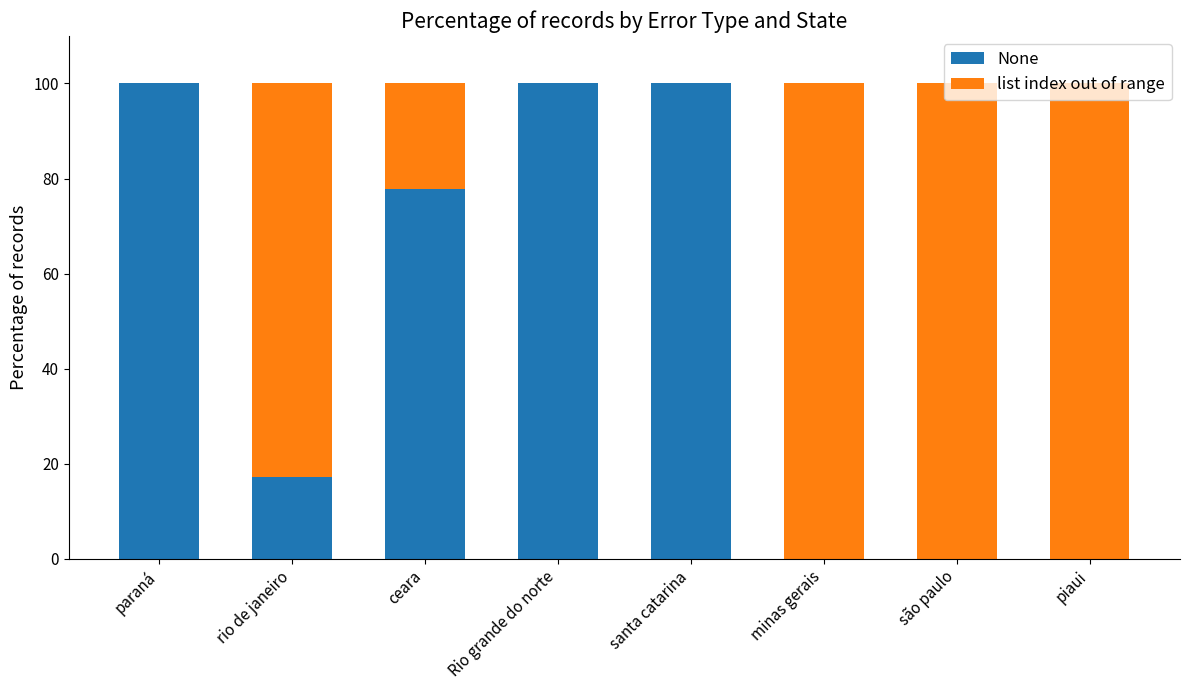

True or false: None has a value of 35.4 at paraná.

False